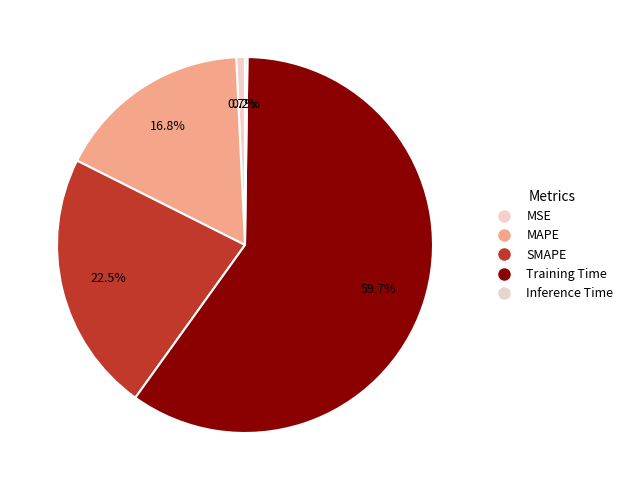

To the nearest percent, what is the combined percentage of Training Time and MAPE?

77%